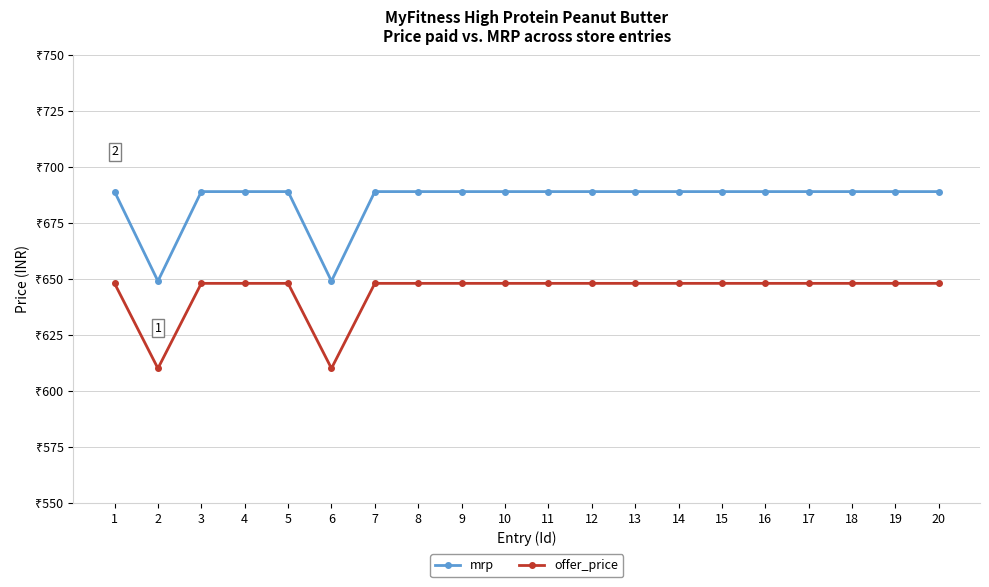

Which series has the largest total across all categories?

mrp